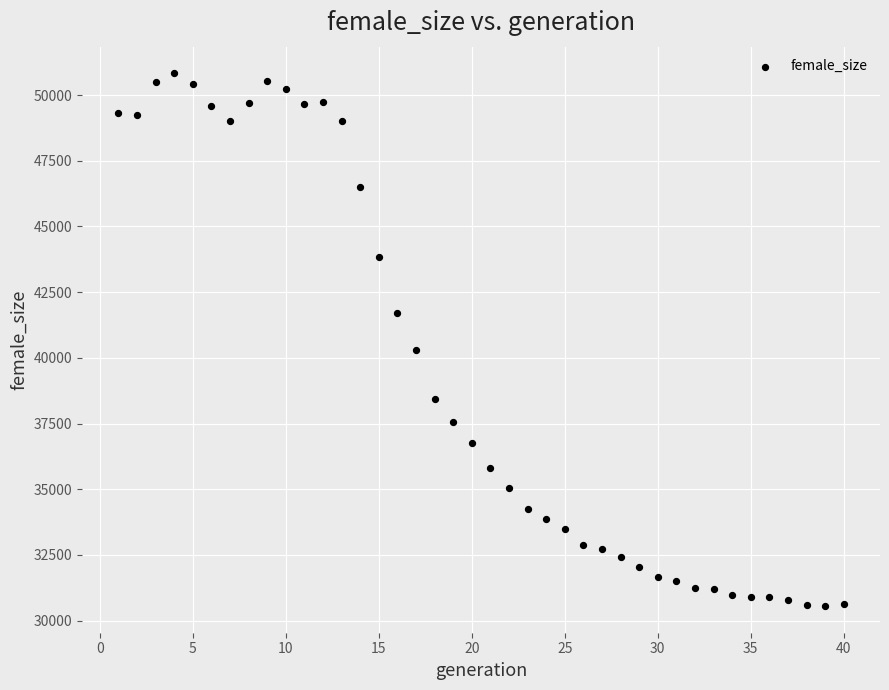

What Y value in the scatter plot is closest to 40691?

40302